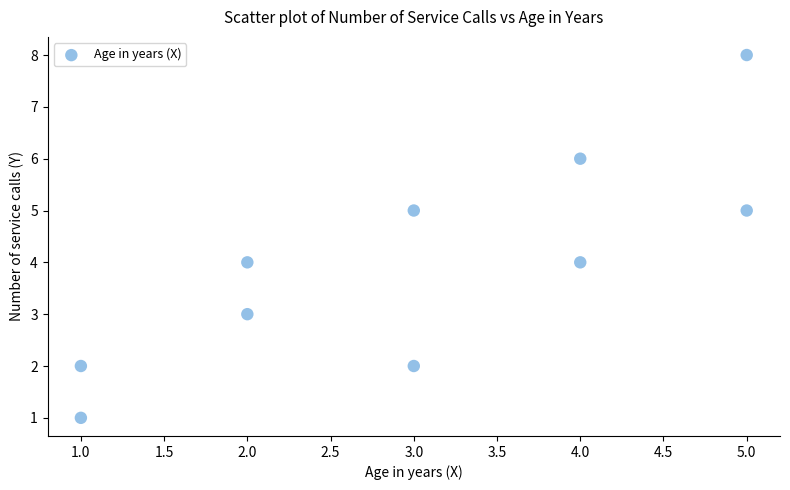

What is the range of X values (max minus min)?

4